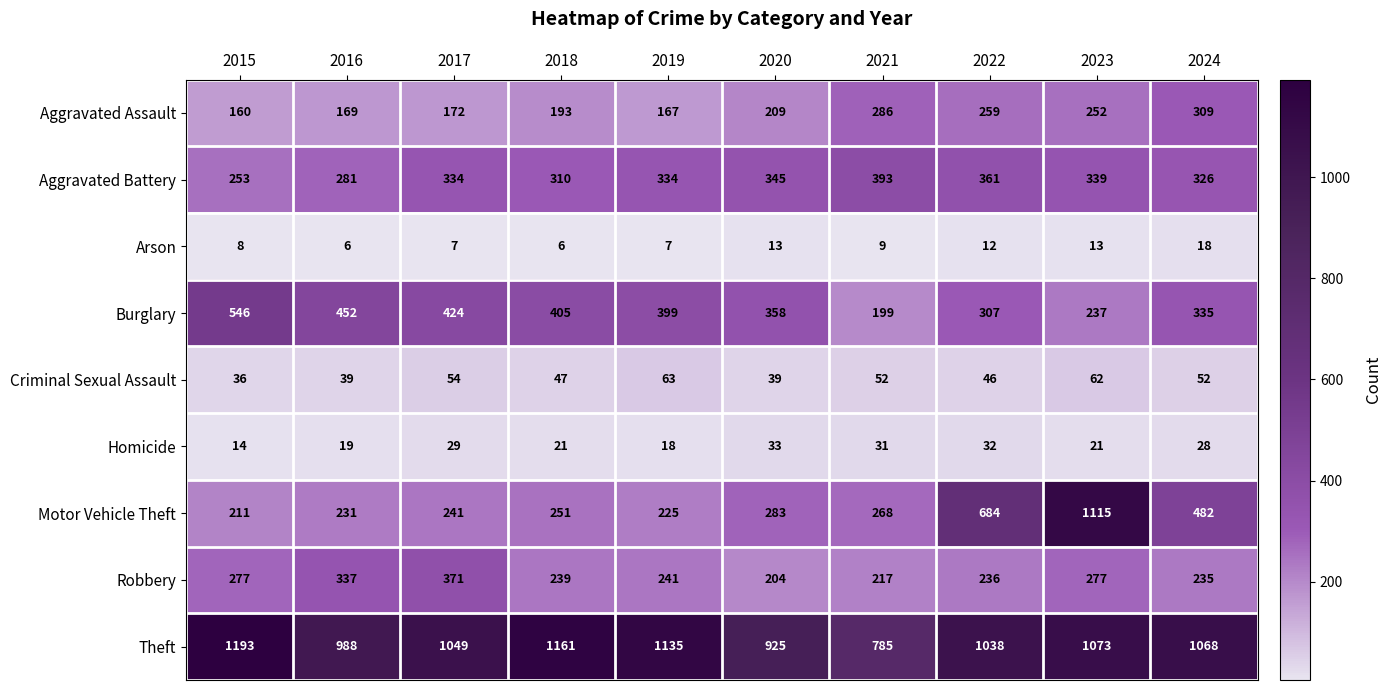

Is the value of Homicide at 2024 greater than the value of Robbery at 2022?

No